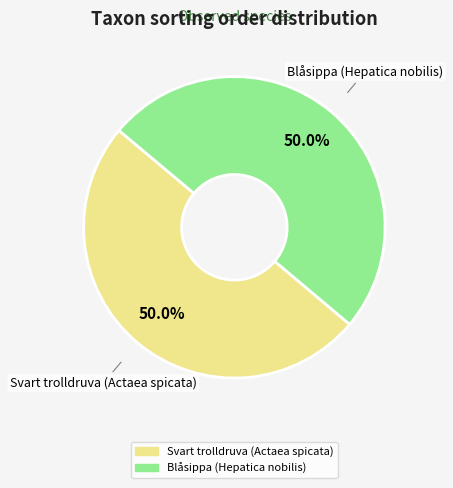

Count the number of slices in the pie.

2